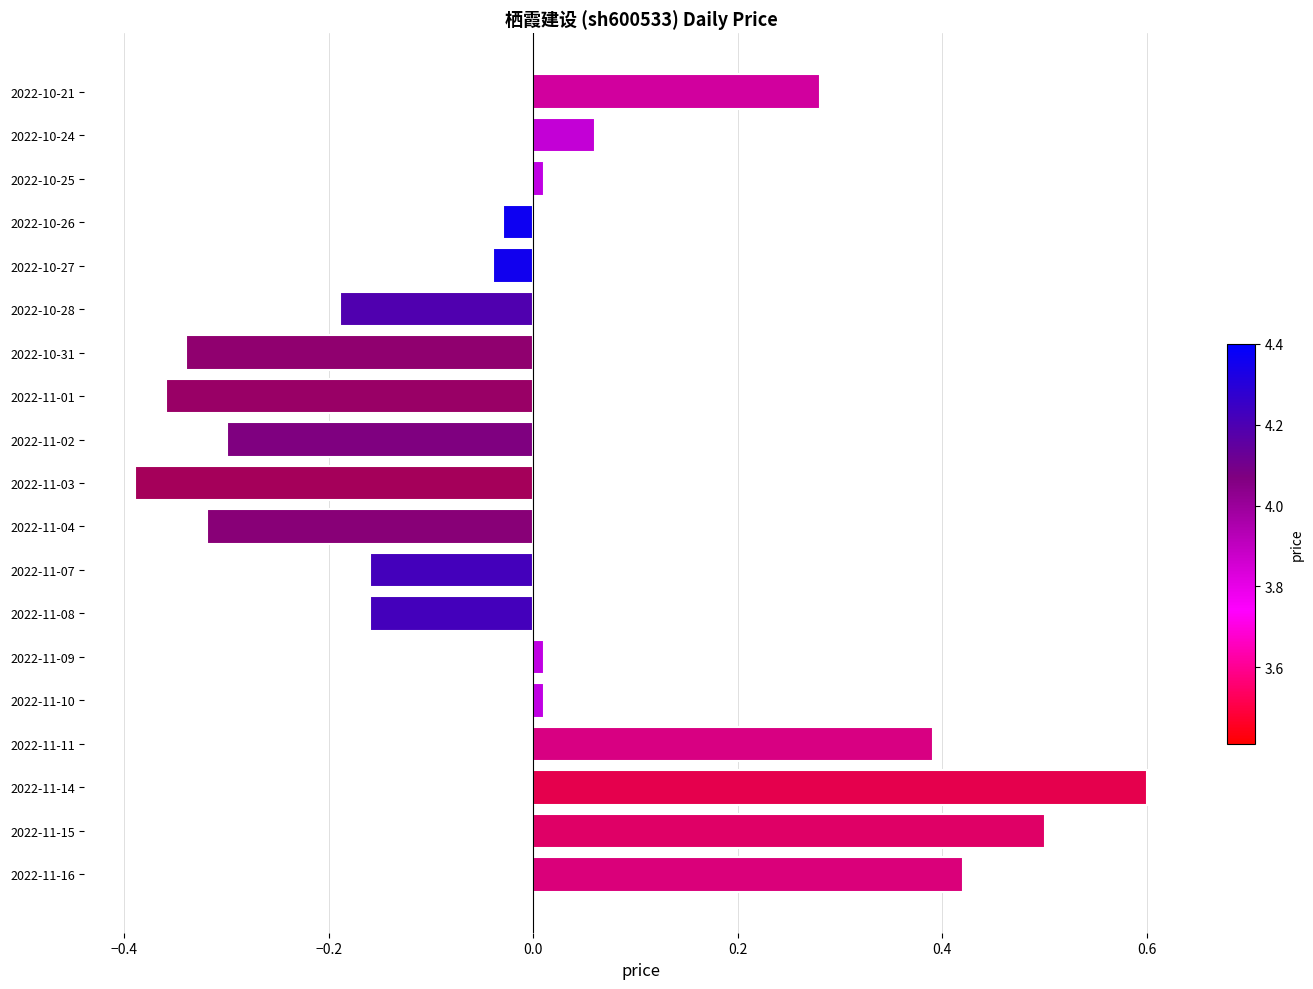

What is the maximum value shown in the chart?

0.6